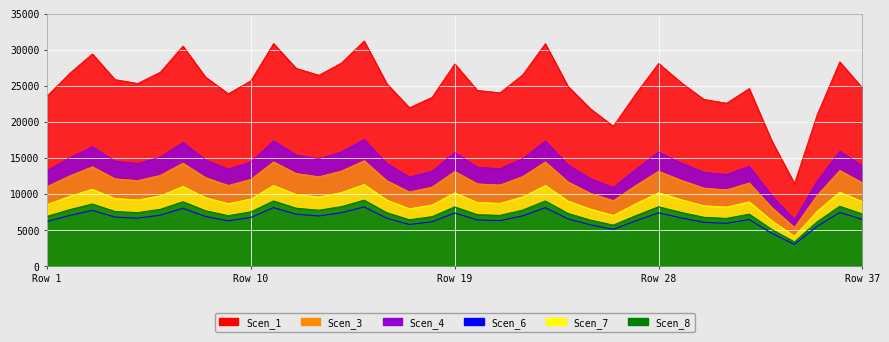

True or false: Scen_6 and Scen_8 intersect in this chart.

False